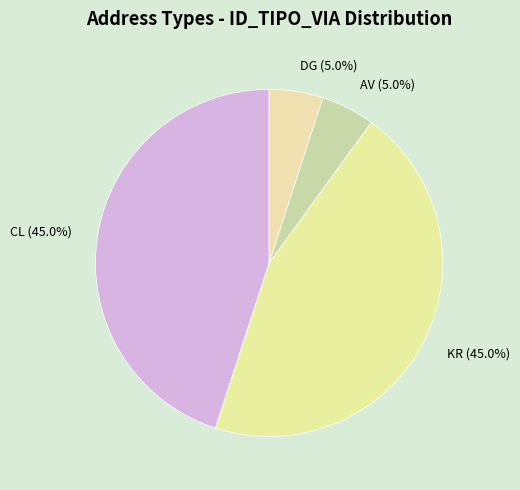

How many slices are in this pie chart?

4